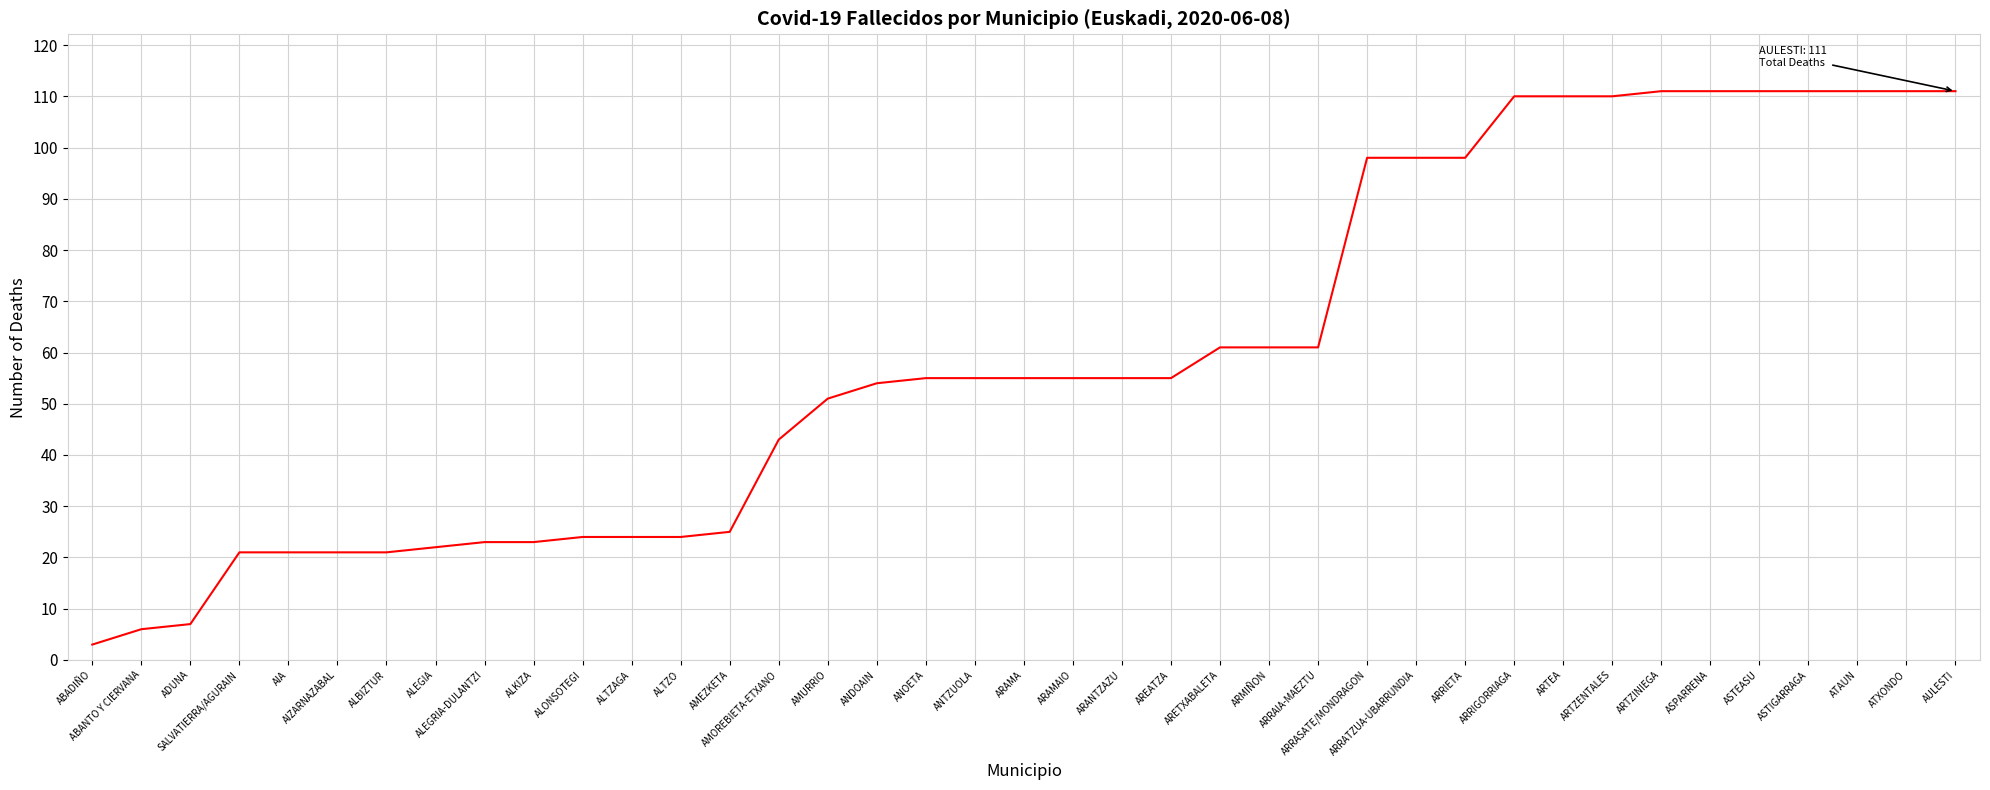

What is the ratio of the value at AMOREBIETA-ETXANO to the value at ASPARRENA?

0.4